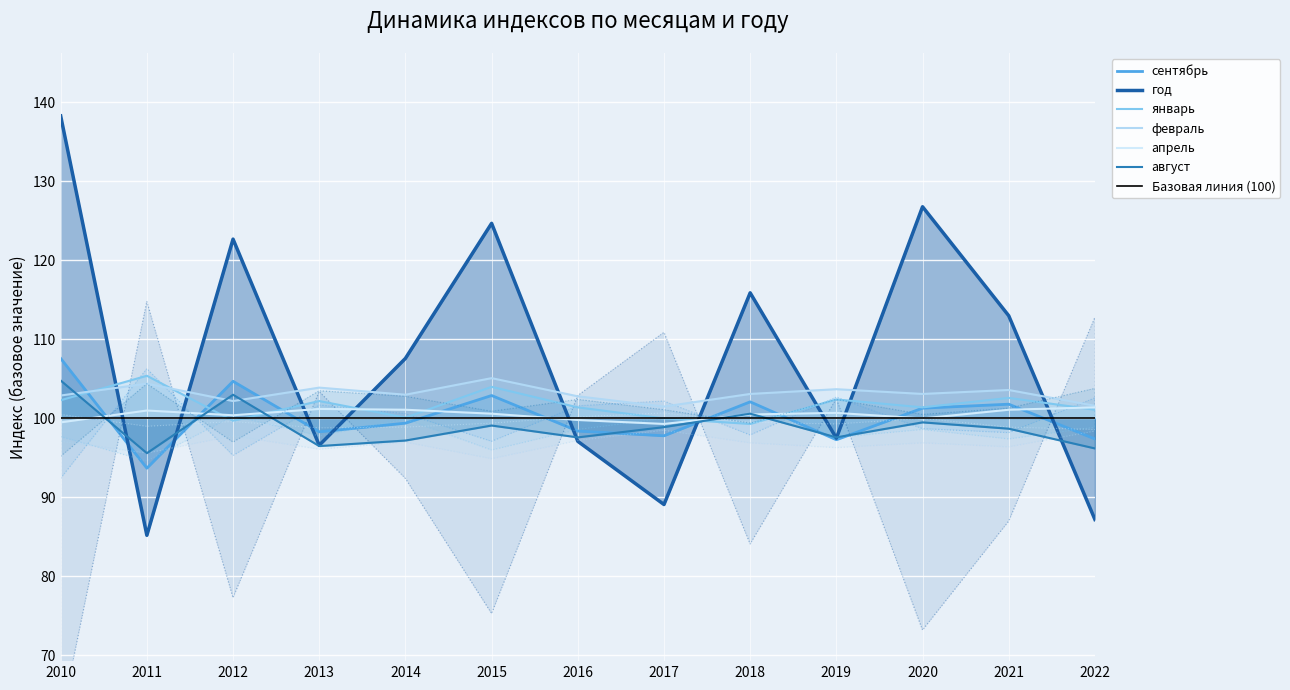

Reading left to right, what are all the values shown in this chart?

сентябрь: 2010=107.6	2011=93.7	2012=104.7	2013=98.3	2014=99.4	2015=102.9	2016=98.4	2017=97.8	2018=102.1	2019=97.3	2020=101.3	2021=101.8	2022=97.4
год: 2010=138.3	2011=85.2	2012=122.7	2013=96.6	2014=107.6	2015=124.7	2016=97.1	2017=89.1	2018=115.9	2019=97.5	2020=126.8	2021=113.0	2022=87.2
январь: 2010=102.3	2011=105.4	2012=99.7	2013=102.2	2014=100.1	2015=104.0	2016=101.4	2017=100.0	2018=99.3	2019=102.4	2020=101.4	2021=102.6	2022=101.1
февраль: 2010=102.9	2011=104.4	2012=102.2	2013=103.9	2014=103.0	2015=105.1	2016=102.8	2017=101.5	2018=103.1	2019=103.7	2020=103.1	2021=103.6	2022=101.6
апрель: 2010=99.5	2011=101.0	2012=100.4	2013=101.2	2014=101.1	2015=100.6	2016=99.8	2017=99.3	2018=100.5	2019=100.7	2020=100.0	2021=101.1	2022=101.4
август: 2010=104.8	2011=95.6	2012=103.0	2013=96.5	2014=97.2	2015=99.1	2016=97.6	2017=98.9	2018=100.6	2019=97.6	2020=99.5	2021=98.7	2022=96.2